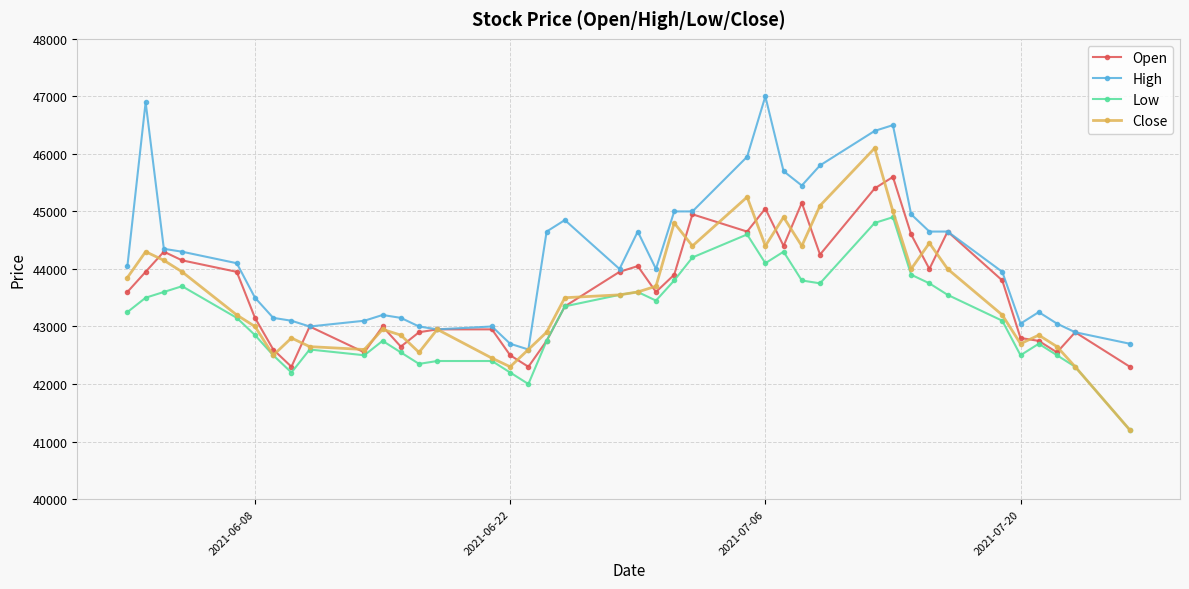

True or false: Close has more than 2 points higher than both neighbors.

True